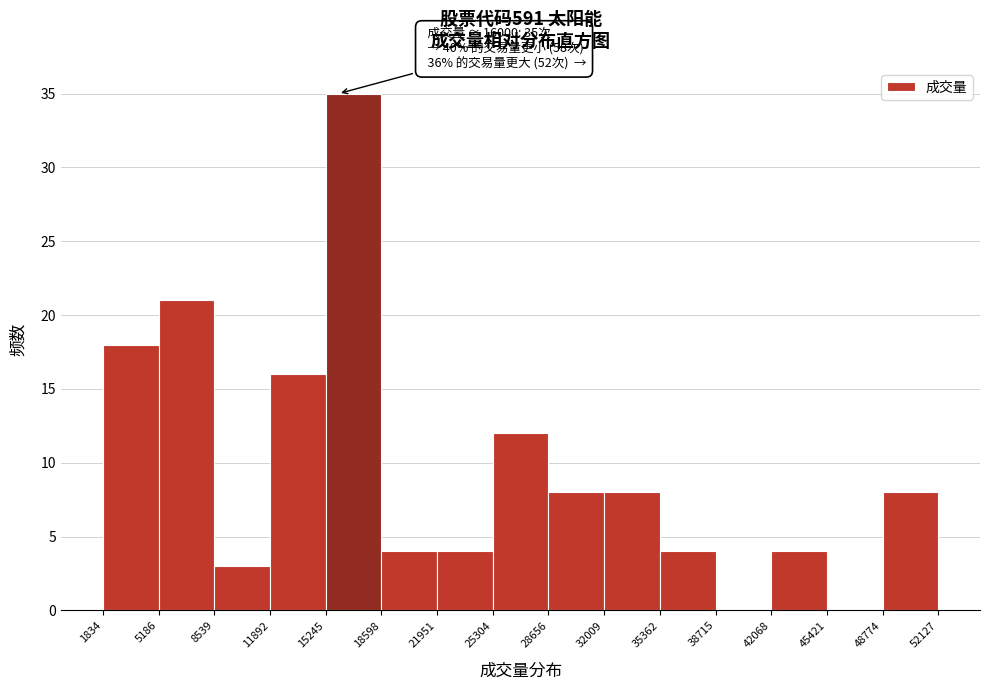

Over which range of the x-axis is the bar tallest?

15245 to 18598